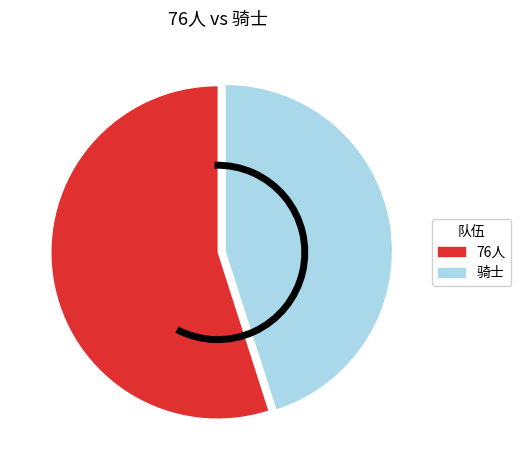

Which category has the biggest portion of the pie?

76人